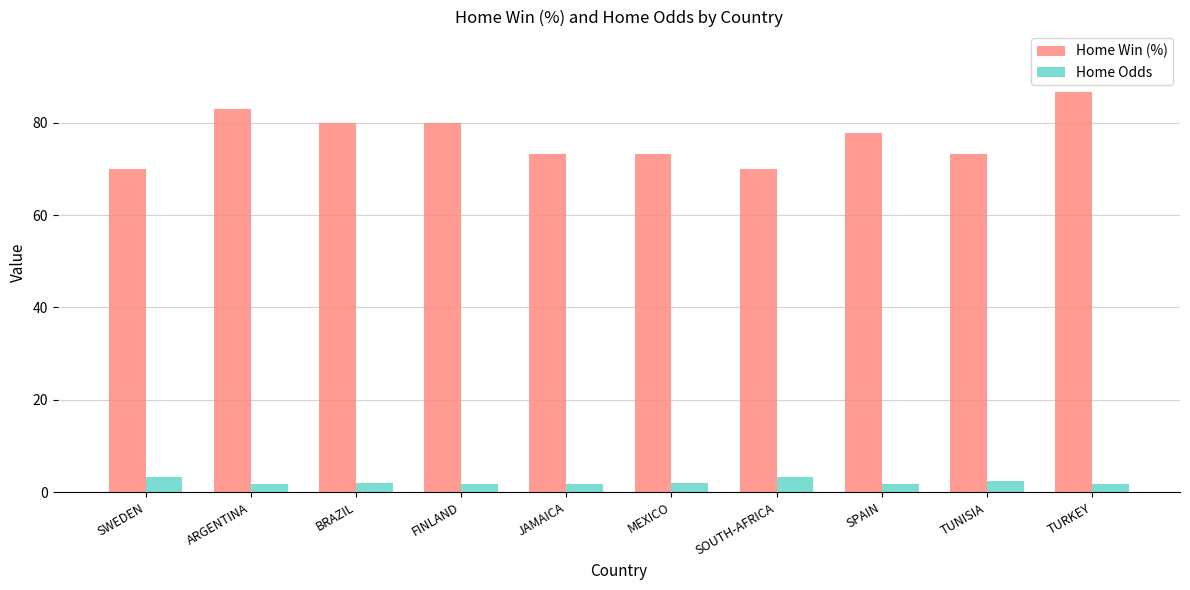

At how many categories does at least one series exceed 30?

10